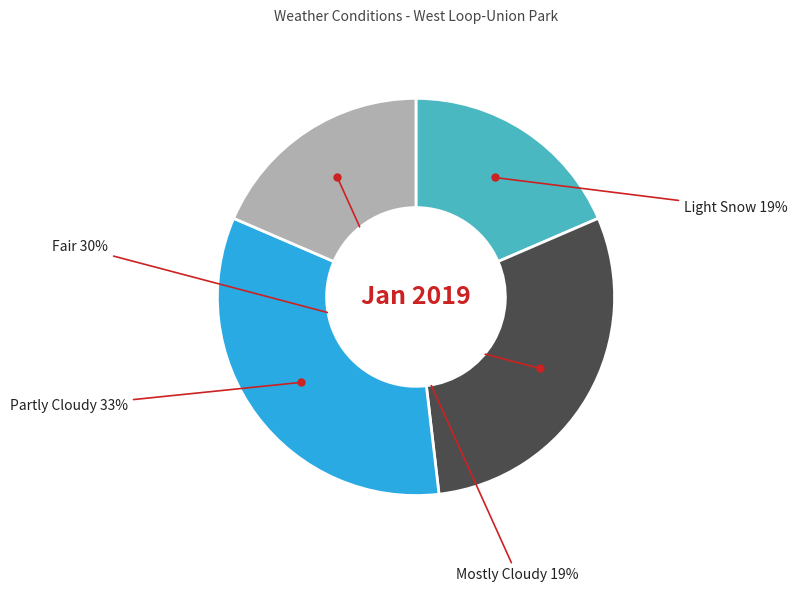

To the nearest percent, what is the average slice percentage?

25%